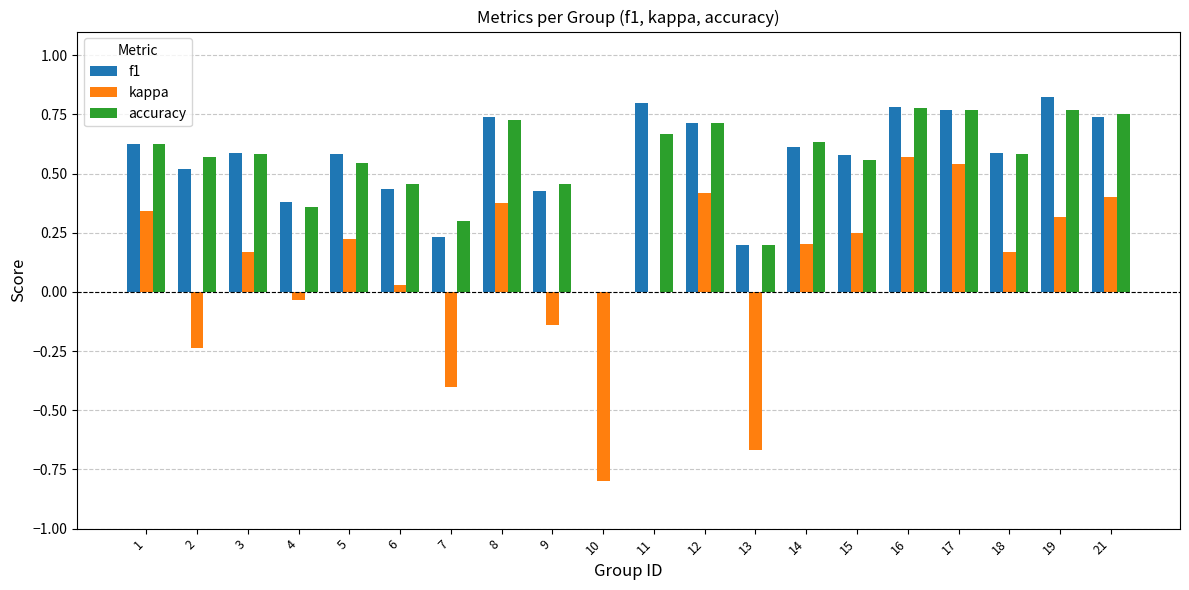

Is it true that accuracy equals 0.4 at 4?

True